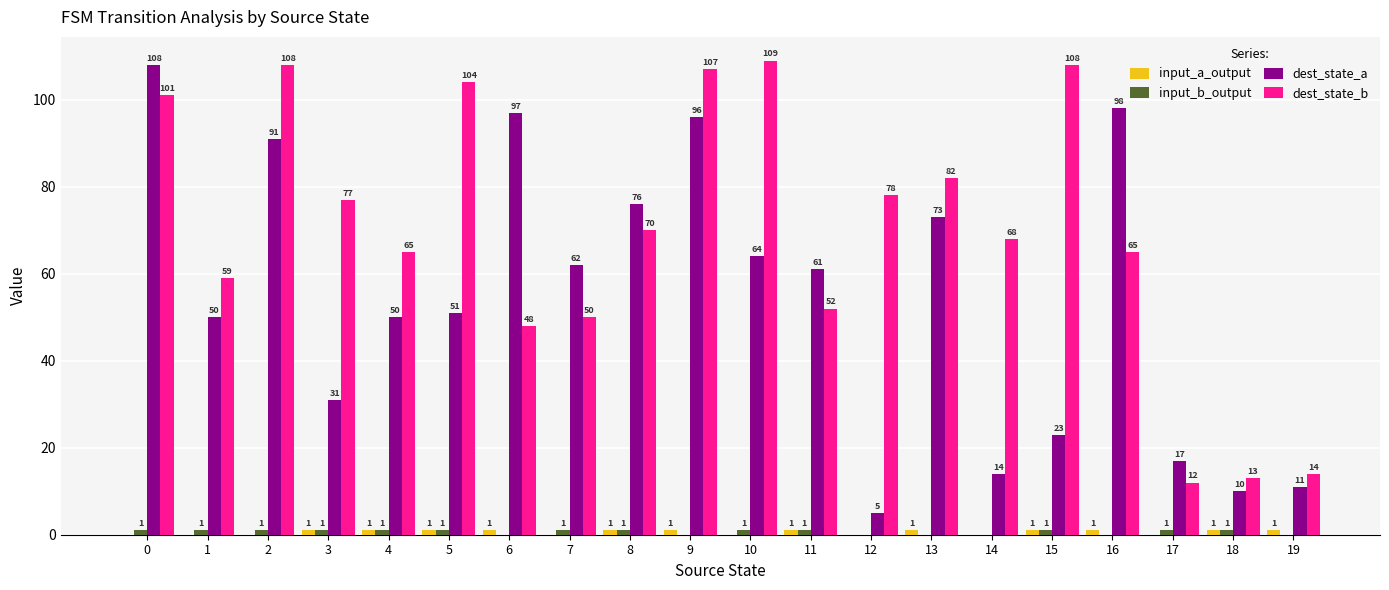

Between 8 and 10, which series saw the biggest shift?

dest_state_b